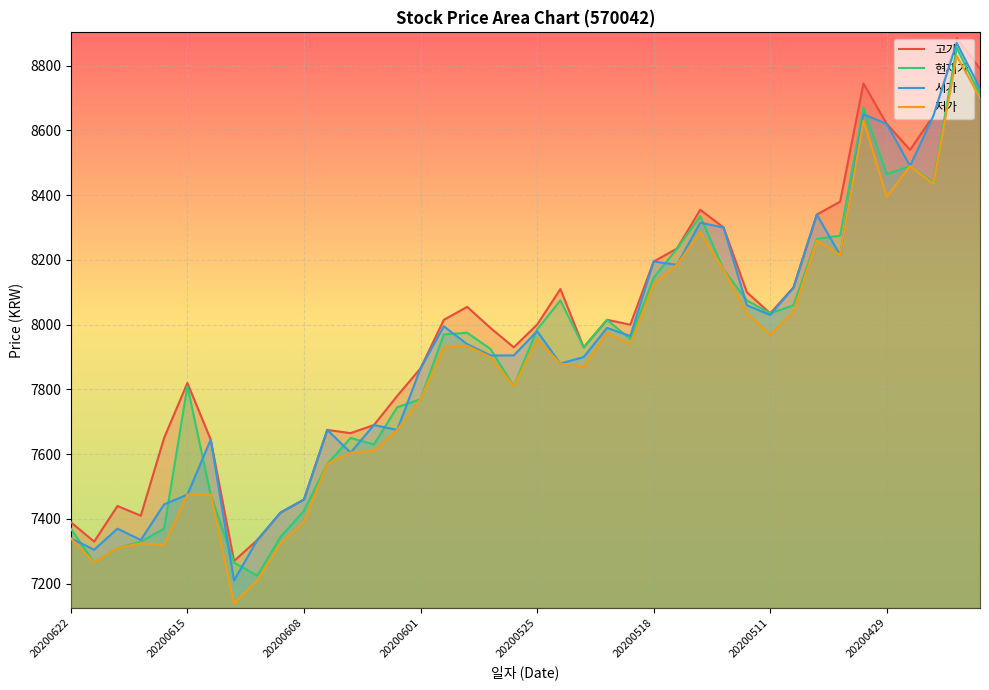

What is the maximum value for 고가?

8885